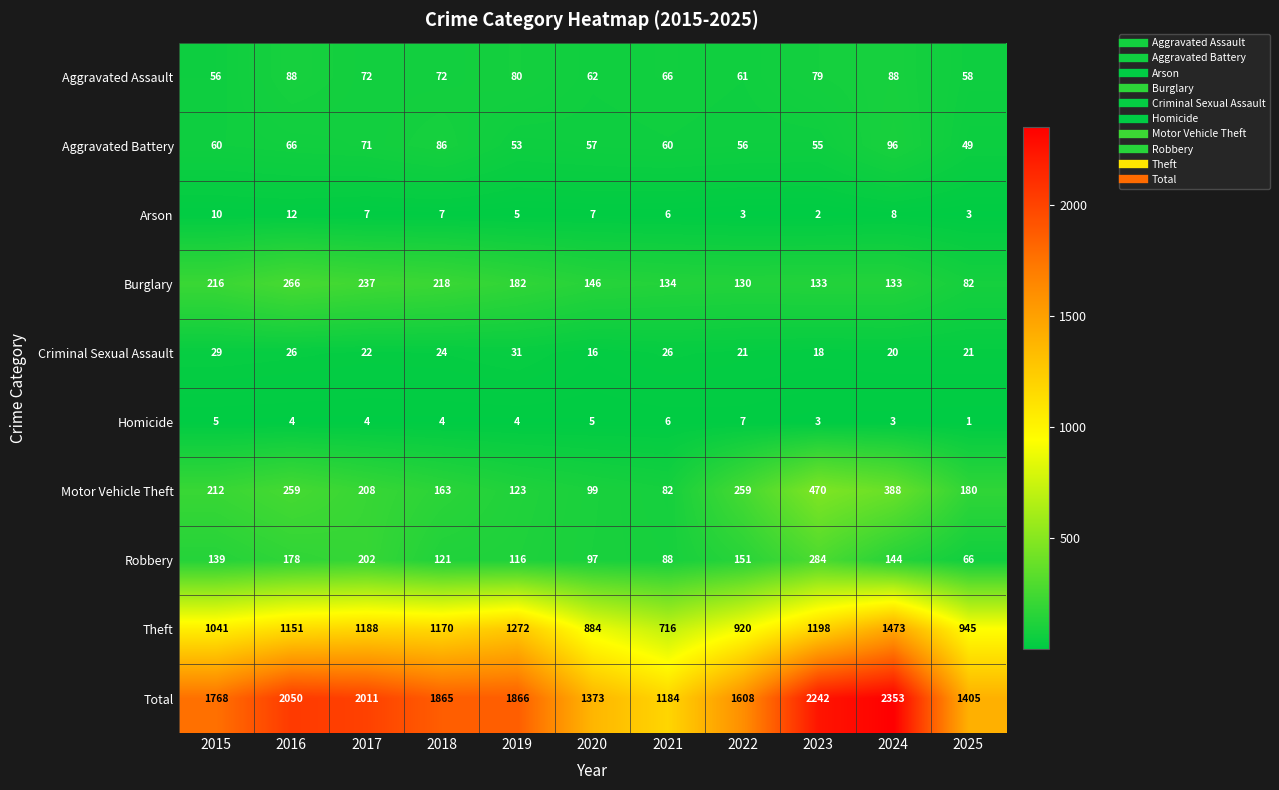

At which category does the chart reach its minimum across all series?

2025